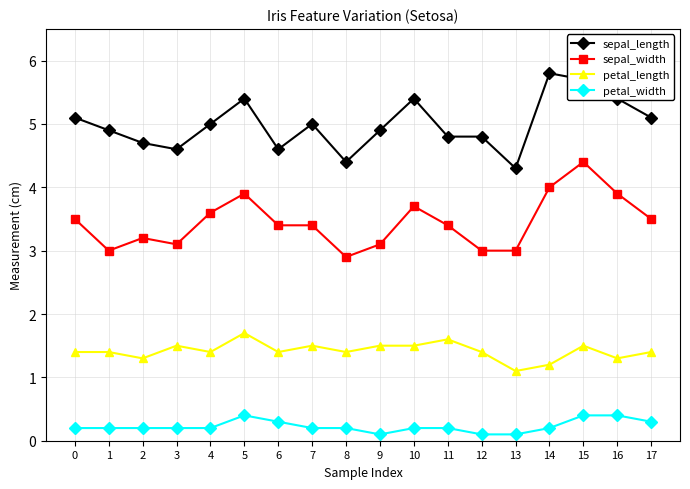

List the series in order of their peak value, highest first.

sepal_length, sepal_width, petal_length, petal_width